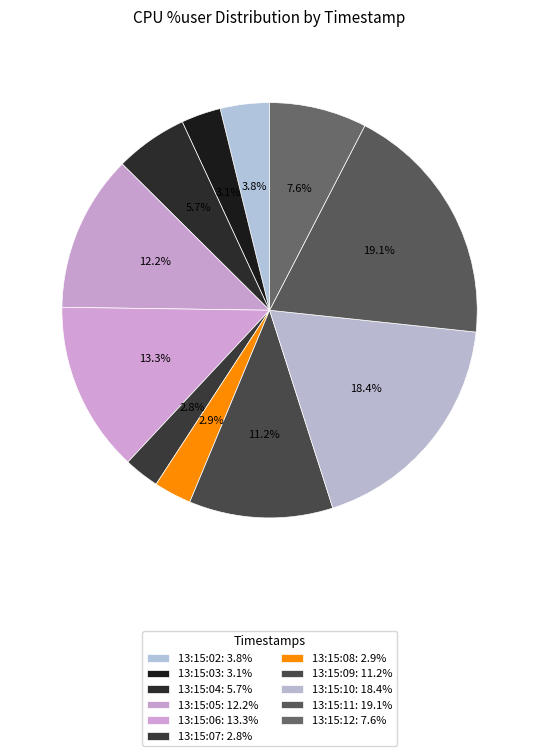

Which slice is the smallest?

13:15:07